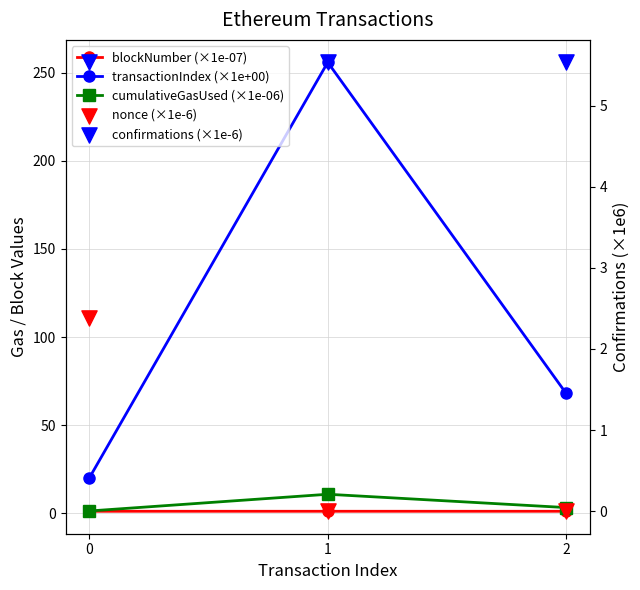

At how many categories does at least one series exceed 28?

2